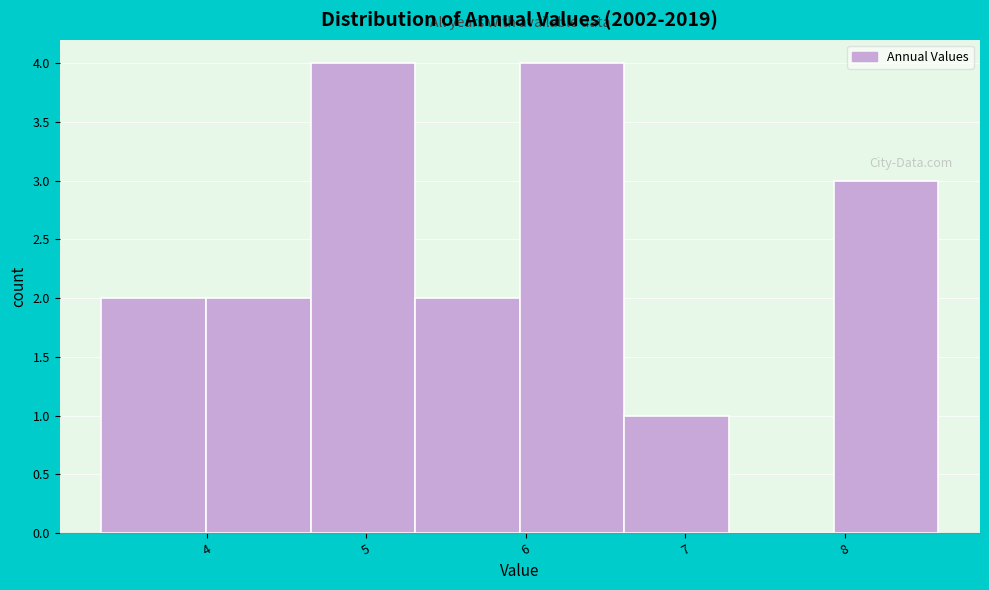

What is the height of the bar covering 5.3 to 6.0 on the x-axis? Neither the bar edges nor the heights are printed on the chart, so give them approximately, as read against the axes.

2